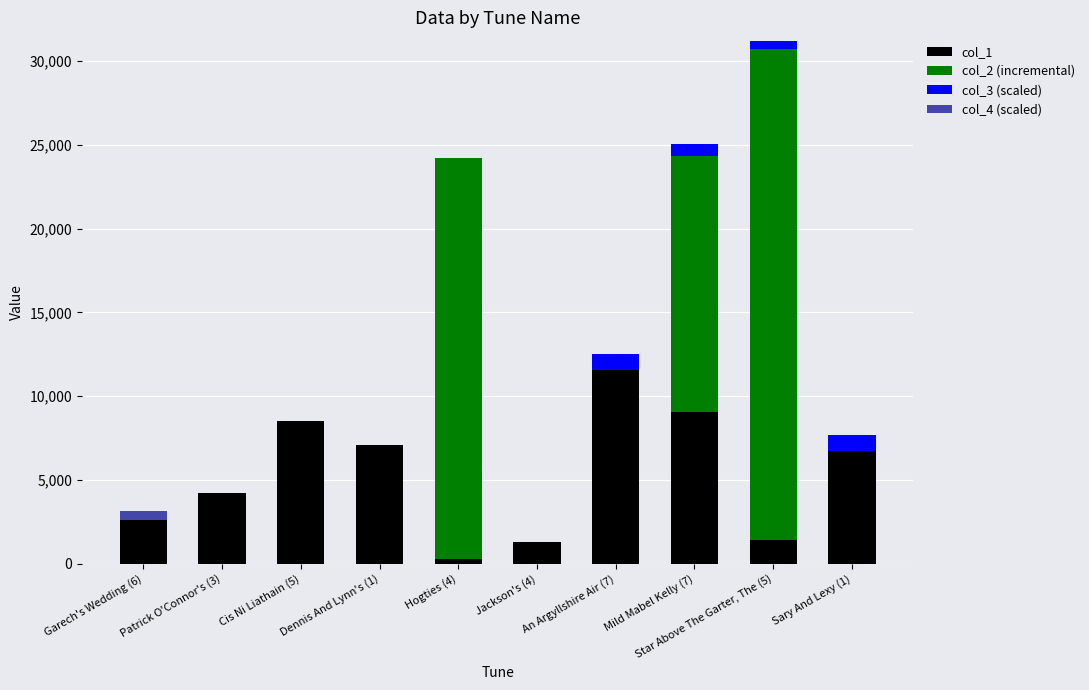

At which category is the sum across all series the highest?

Star Above The Garter, The (5)